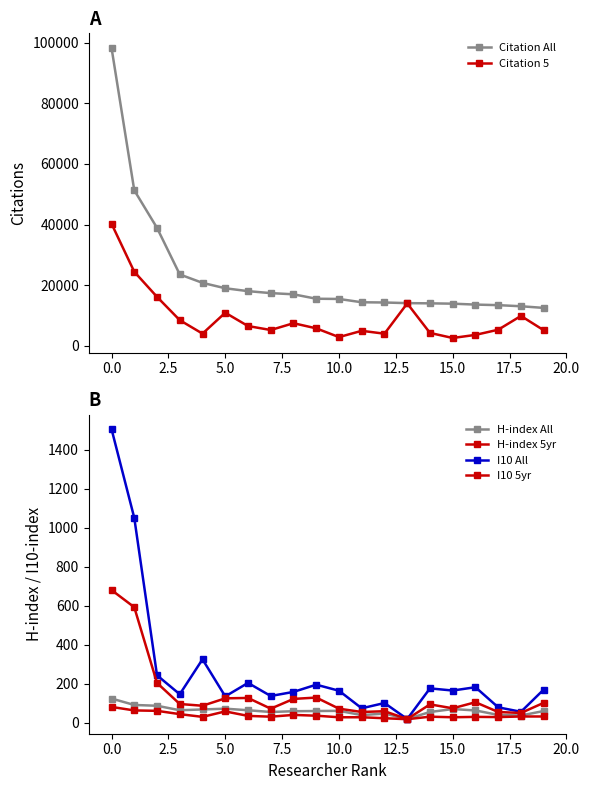

How many values in the Citation 5 series are below 5790?

10